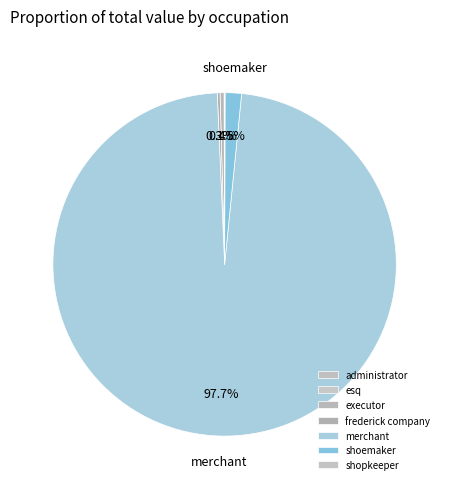

Do shoemaker and shopkeeper together represent more than half of the pie?

No